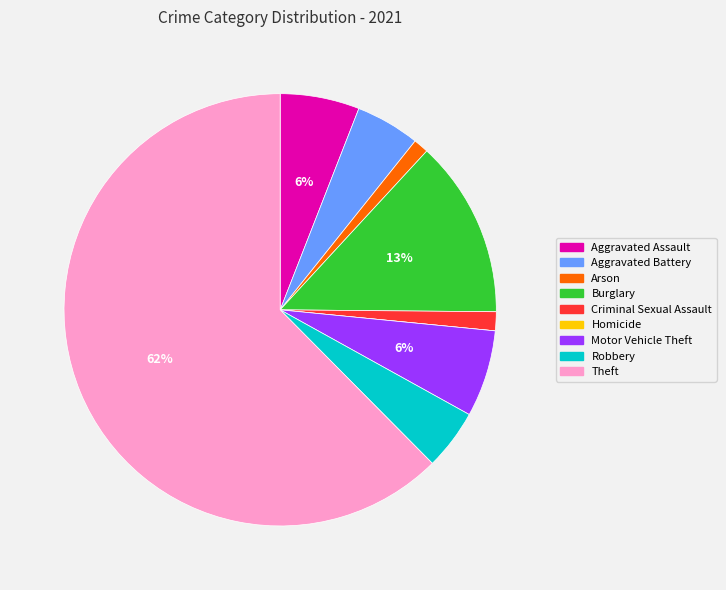

The Motor Vehicle Theft slice represents 6% of the pie. True or false?

True